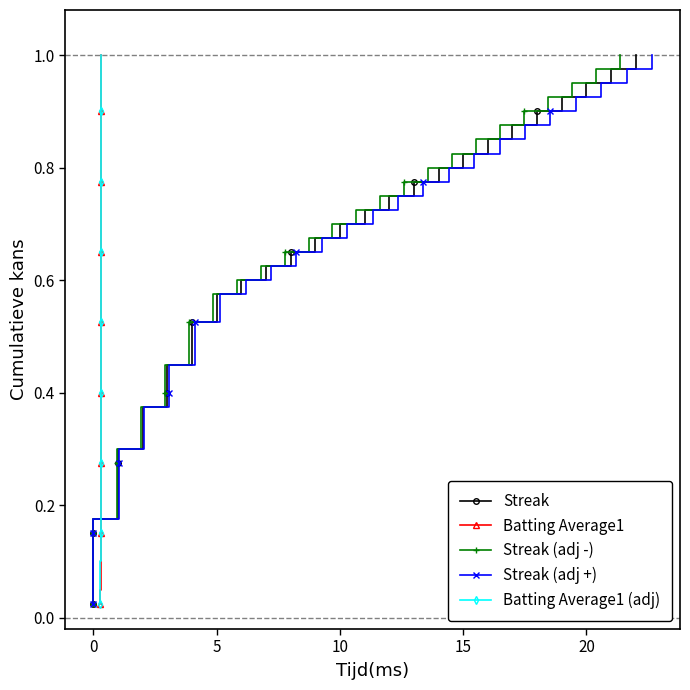

Reading left to right, list all the values displayed in this chart.

Streak: 0.0	0.1	0.1	0.1	0.1	0.1	0.2	0.2	0.2	0.2	0.3	0.3	0.3	0.3	0.4	0.4	0.4	0.5	0.5	0.5	0.5	0.6	0.6	0.6	0.6	0.7	0.7	0.7	0.7	0.8	0.8	0.8	0.8	0.8	0.9	0.9	0.9	0.9	1.0	1.0
Batting Average1: 0.0	0.1	0.1	0.1	0.1	0.1	0.2	0.2	0.2	0.2	0.3	0.3	0.3	0.3	0.4	0.4	0.4	0.5	0.5	0.5	0.5	0.6	0.6	0.6	0.6	0.7	0.7	0.7	0.7	0.8	0.8	0.8	0.8	0.8	0.9	0.9	0.9	0.9	1.0	1.0
Streak (adj -): 0.0	0.1	0.1	0.1	0.1	0.1	0.2	0.2	0.2	0.2	0.3	0.3	0.3	0.3	0.4	0.4	0.4	0.5	0.5	0.5	0.5	0.6	0.6	0.6	0.6	0.7	0.7	0.7	0.7	0.8	0.8	0.8	0.8	0.8	0.9	0.9	0.9	0.9	1.0	1.0
Streak (adj +): 0.0	0.1	0.1	0.1	0.1	0.1	0.2	0.2	0.2	0.2	0.3	0.3	0.3	0.3	0.4	0.4	0.4	0.5	0.5	0.5	0.5	0.6	0.6	0.6	0.6	0.7	0.7	0.7	0.7	0.8	0.8	0.8	0.8	0.8	0.9	0.9	0.9	0.9	1.0	1.0
Batting Average1 (adj): 0.0	0.1	0.1	0.1	0.1	0.1	0.2	0.2	0.2	0.2	0.3	0.3	0.3	0.3	0.4	0.4	0.4	0.5	0.5	0.5	0.5	0.6	0.6	0.6	0.6	0.7	0.7	0.7	0.7	0.8	0.8	0.8	0.8	0.8	0.9	0.9	0.9	0.9	1.0	1.0